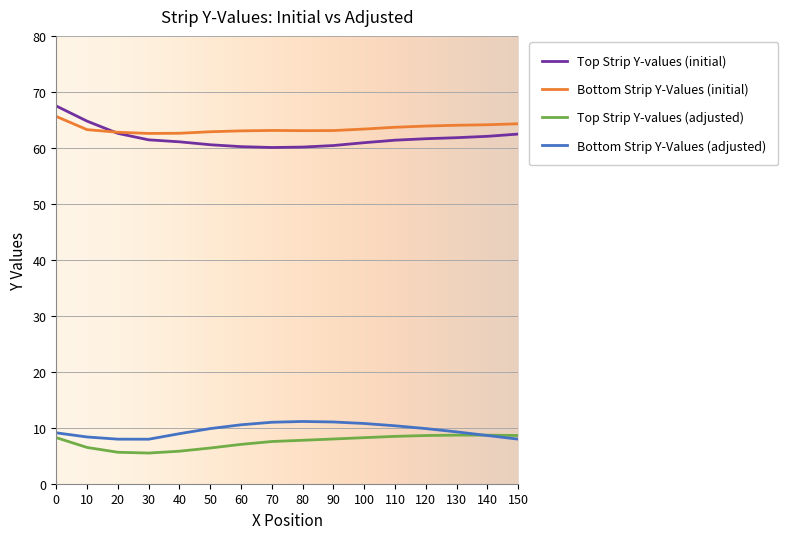

What is the sum of all Top Strip Y-values (initial) values?

989.0